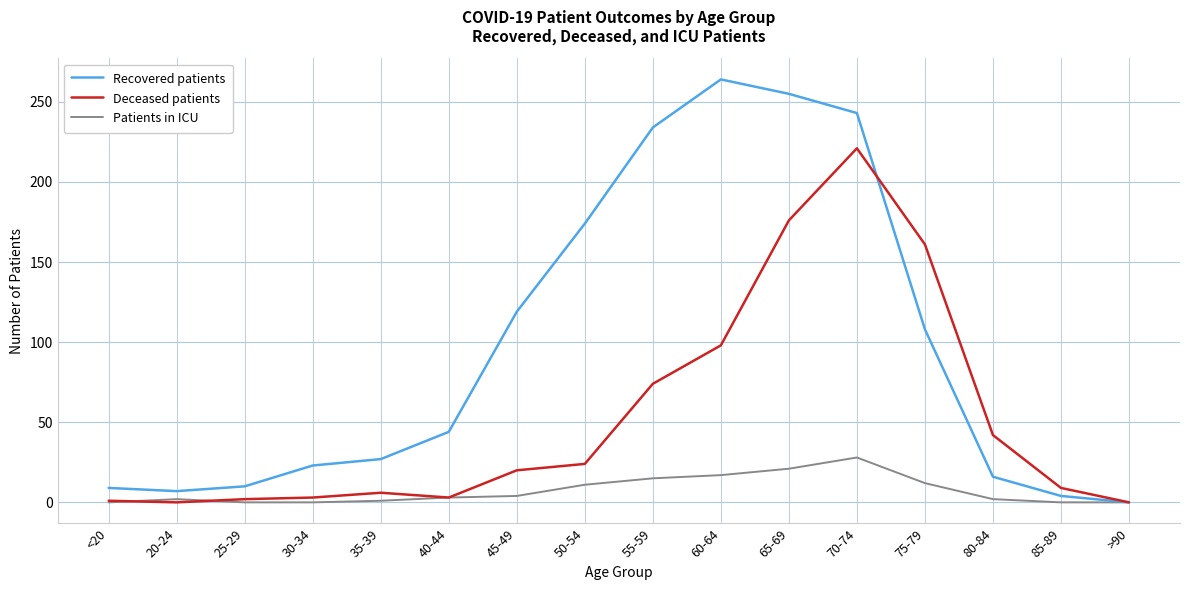

List the series in order of their overall mean, lowest first.

Patients in ICU, Deceased patients, Recovered patients